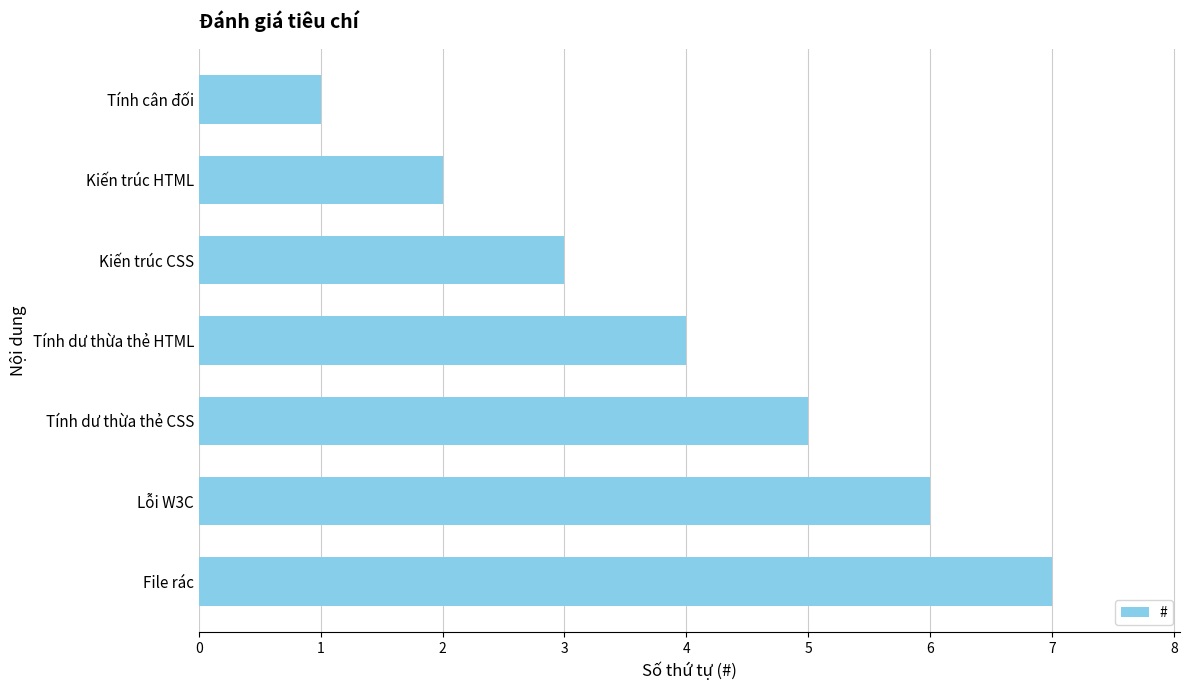

Count the values in the range 2 to 6.

5